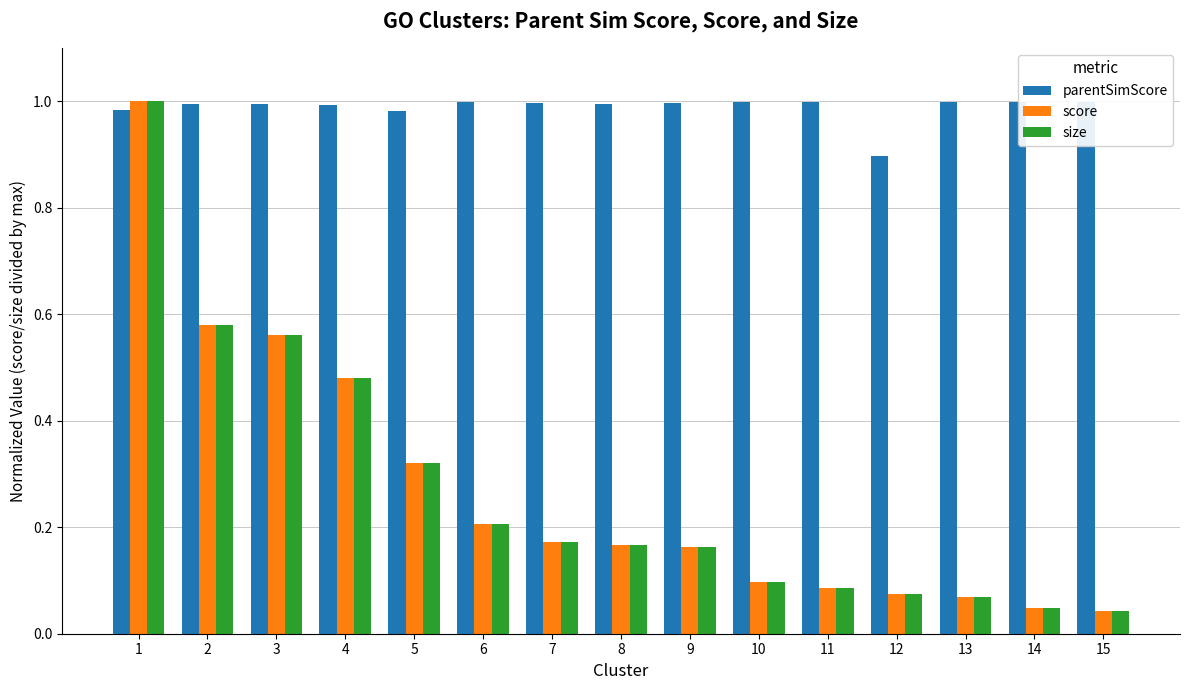

Which series has the largest total across all categories?

parentSimScore